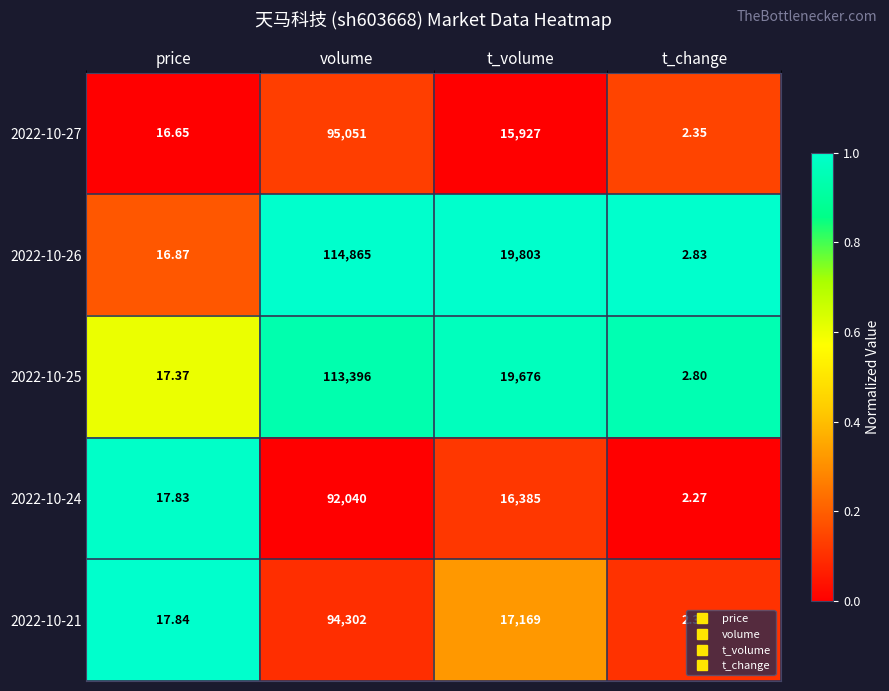

Which label corresponds to the largest value in the chart?

volume